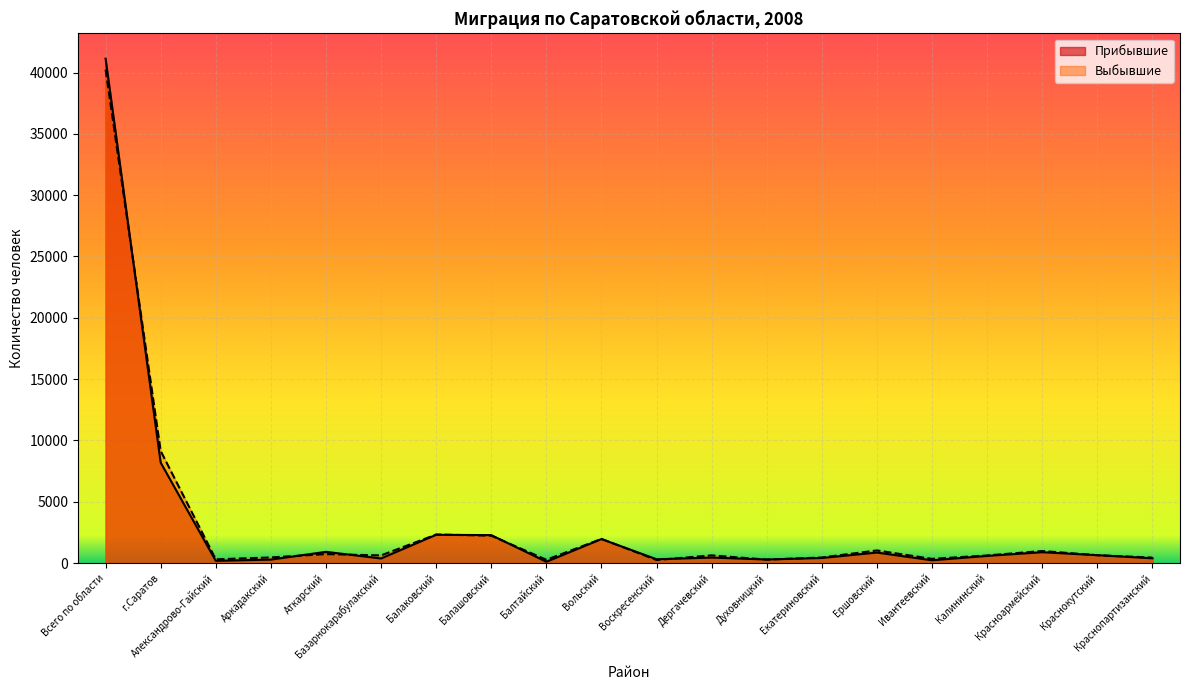

How many values in the Выбывшие series exceed 623?

9